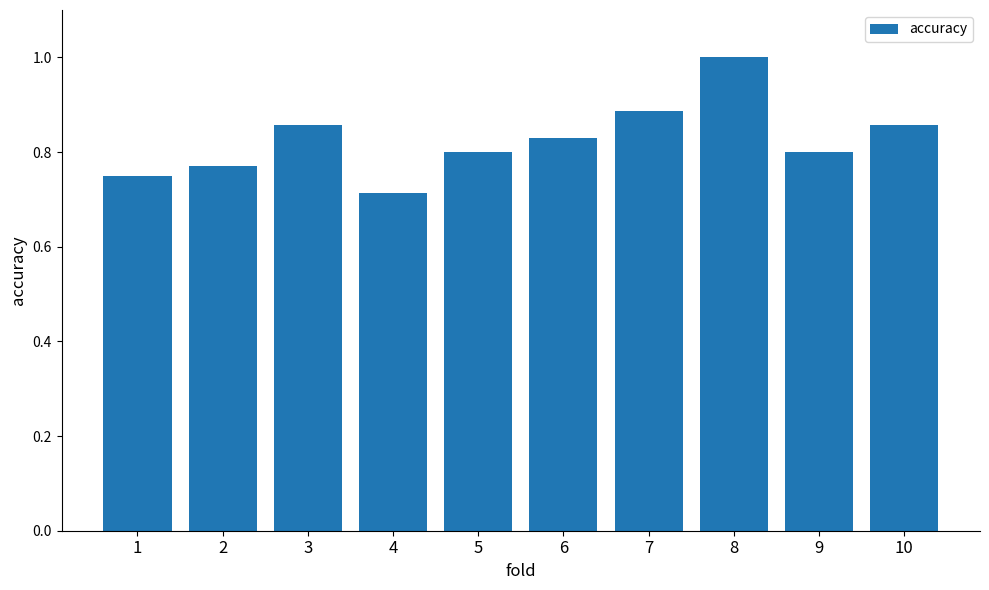

Which label corresponds to the smallest value in the chart?

4